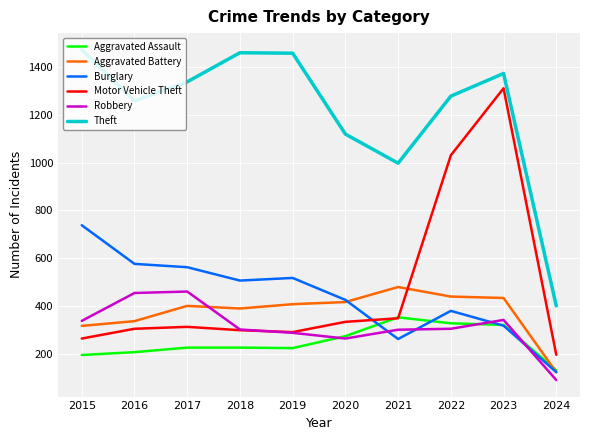

Is this an area chart (filled region under the line)?

No